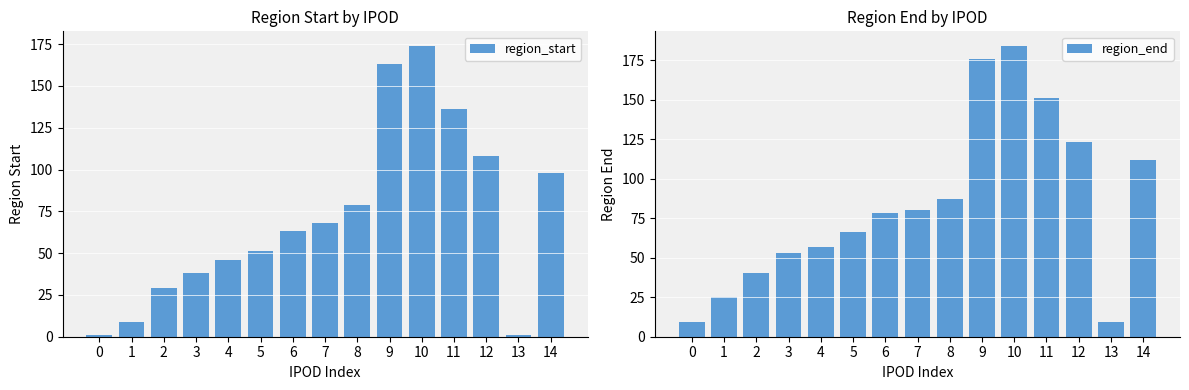

How many bars are there in total?

30